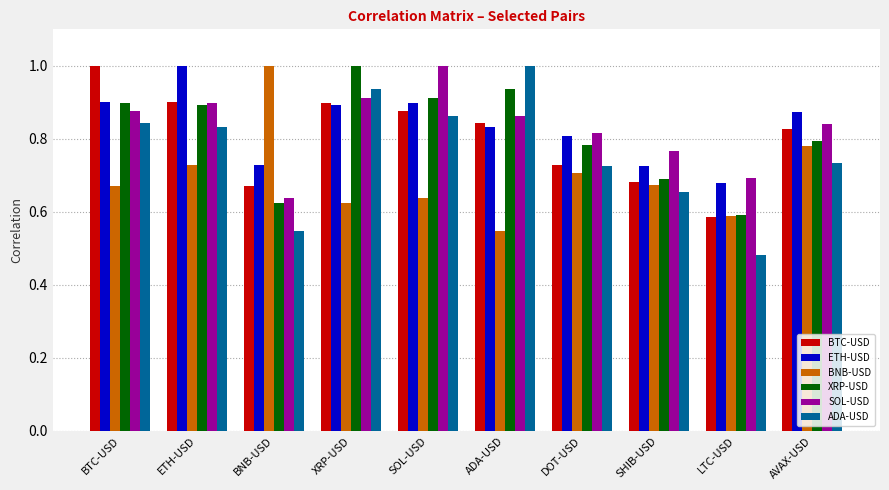

The value of XRP-USD at SHIB-USD is 0.7. True or false?

True